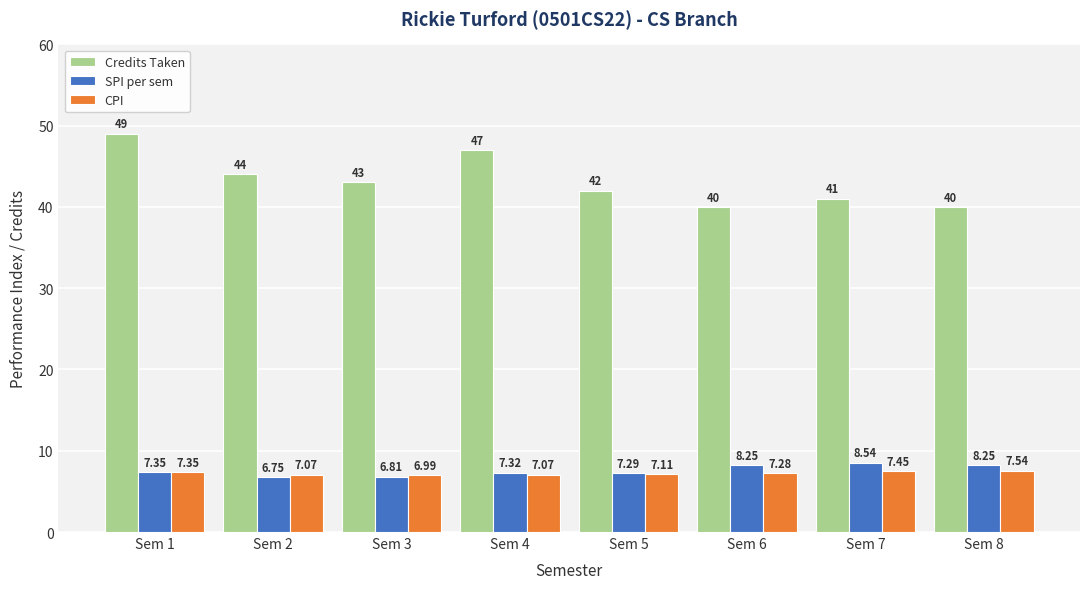

Which series has the largest total across all categories?

Credits Taken